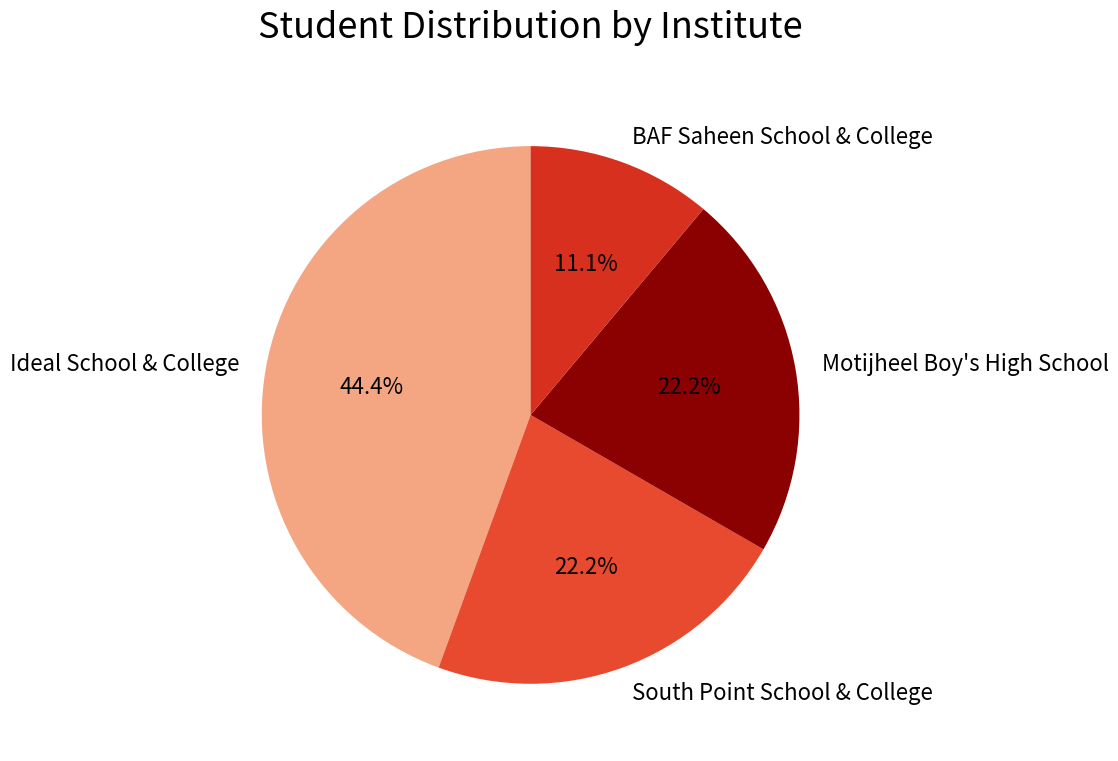

How much of the chart is everything except BAF Saheen School & College?

88.9%